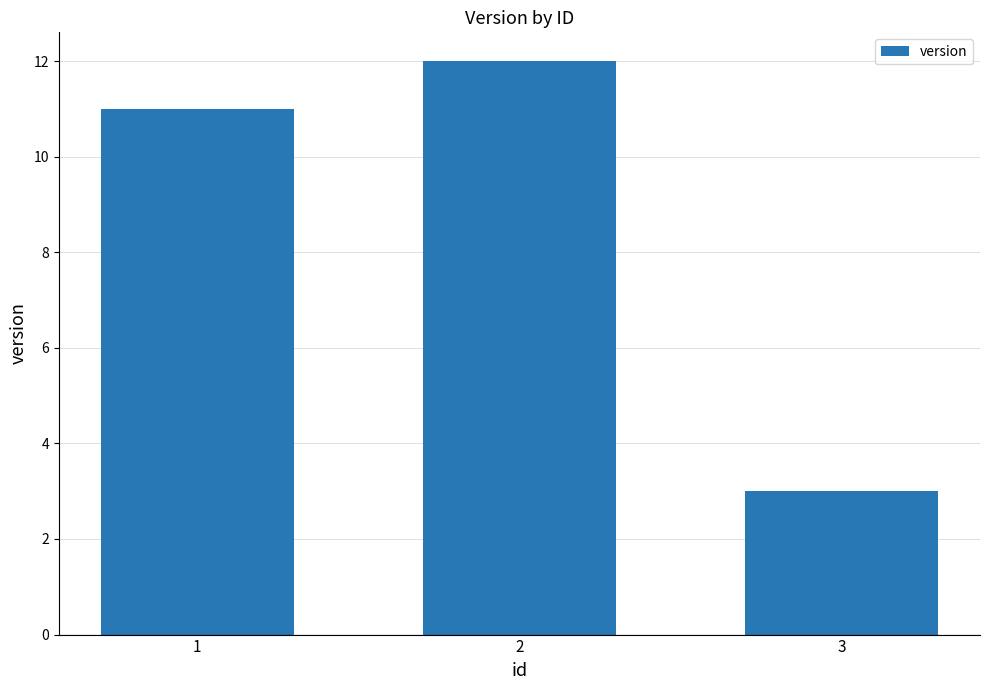

Approximately how many times larger is the value at 2 compared to 3?

4.0